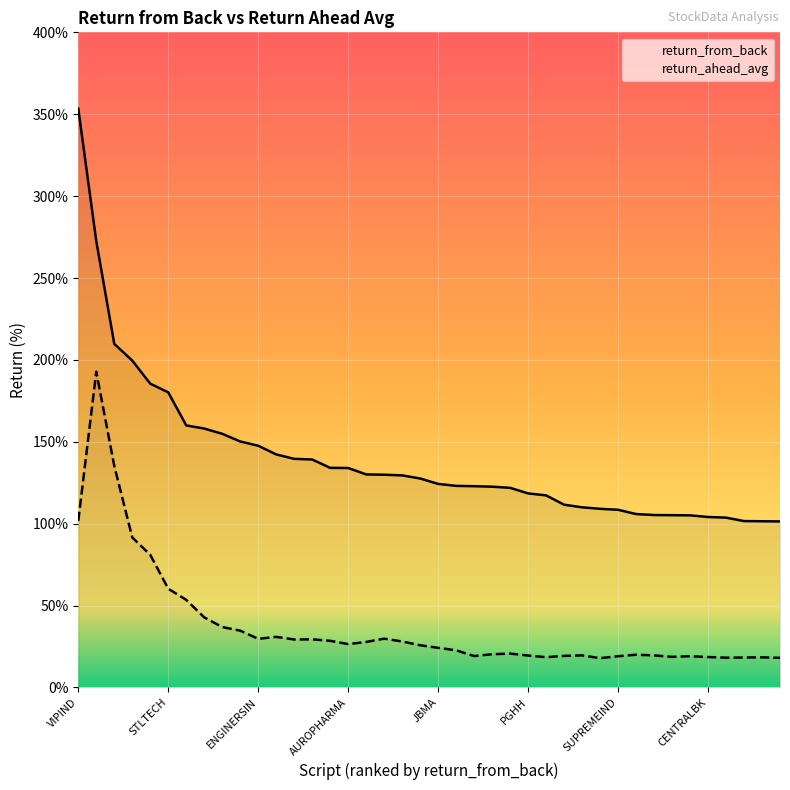

List the series in order of their overall mean, lowest first.

return_ahead_avg, return_from_back